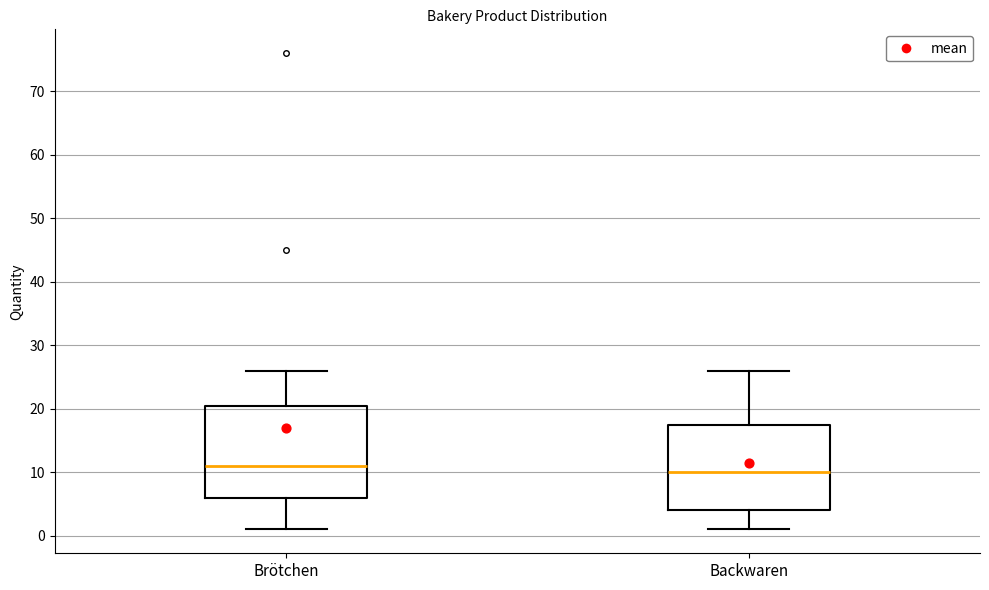

Comparing the boxes themselves (not the whiskers), which one is the tallest?

Brötchen